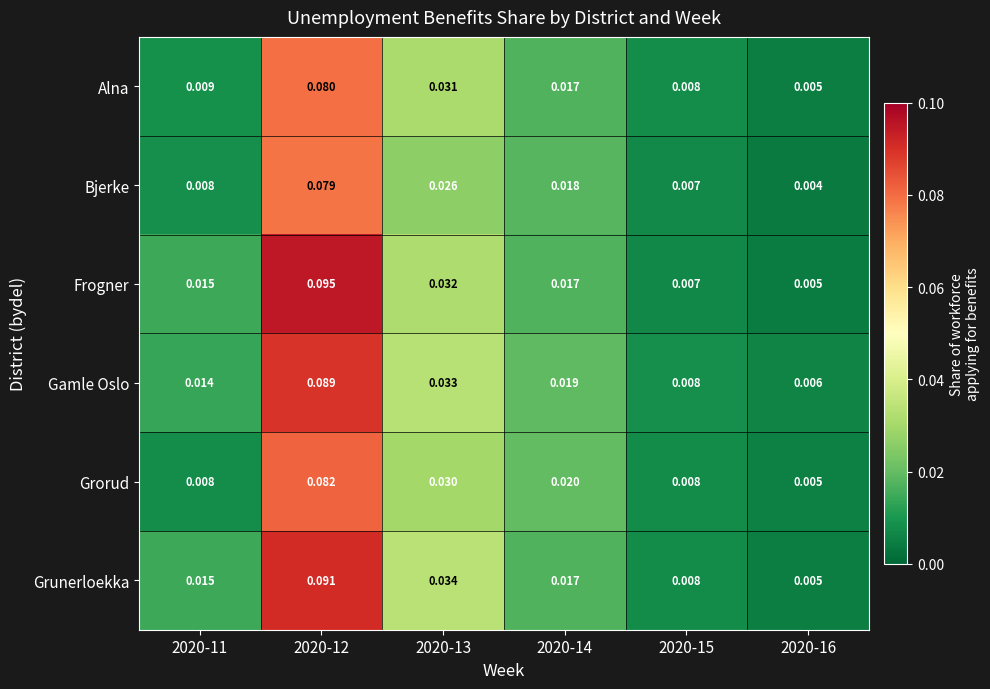

Between 2020-12 and 2020-15, which series saw the biggest shift?

Frogner